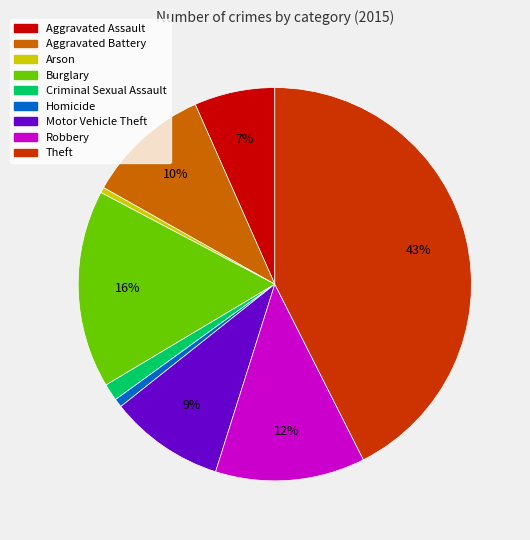

The Theft slice represents 37% of the pie. True or false?

False